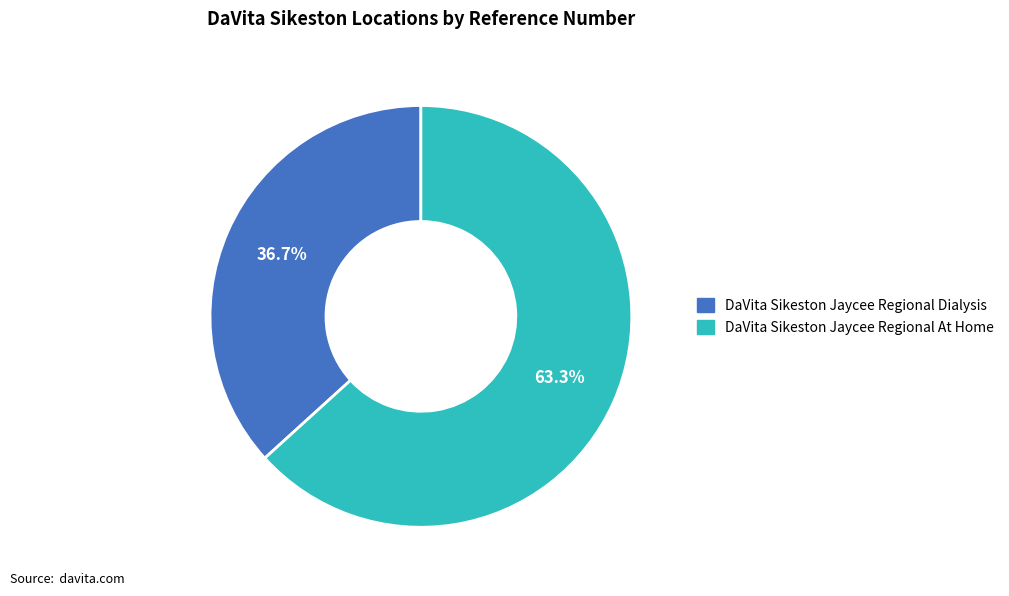

How many segments does this pie chart have?

2